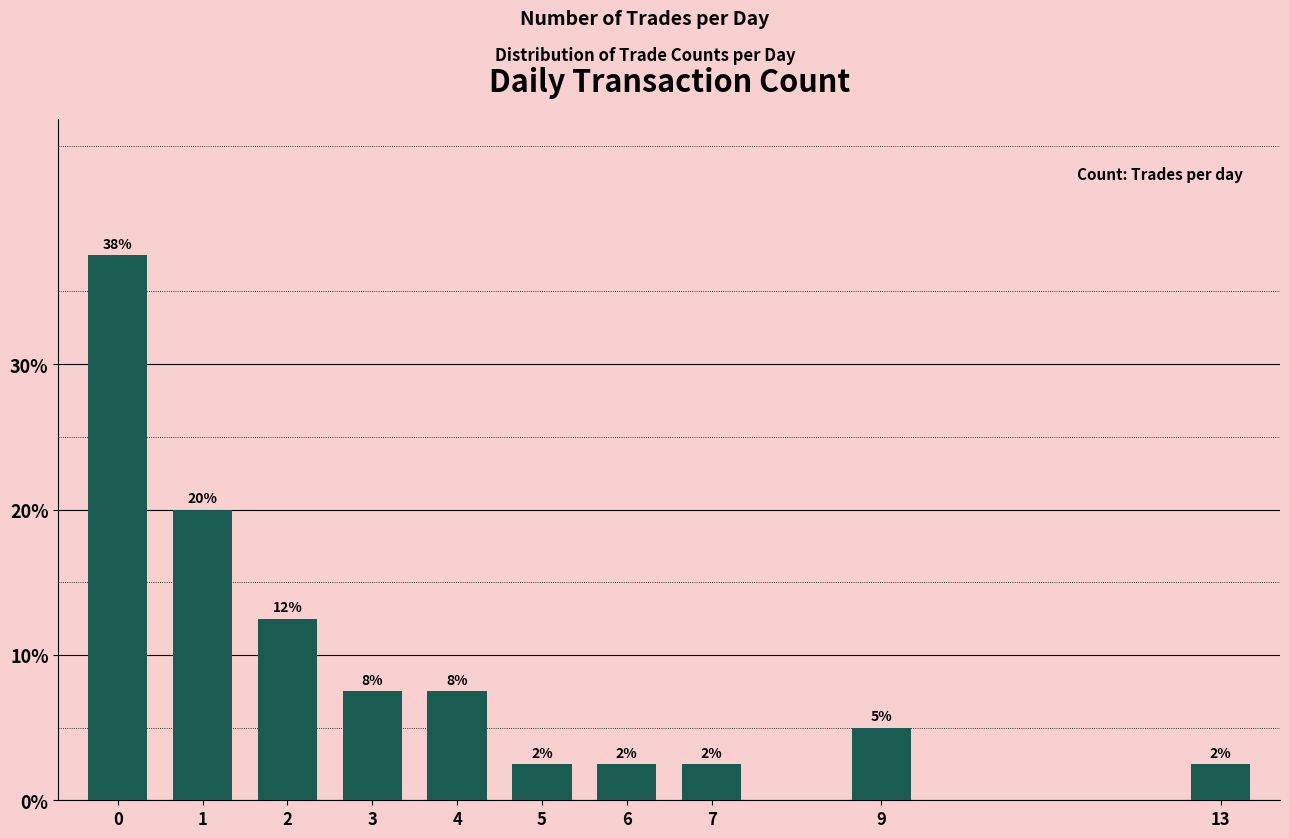

Does the chart contain any negative values?

No